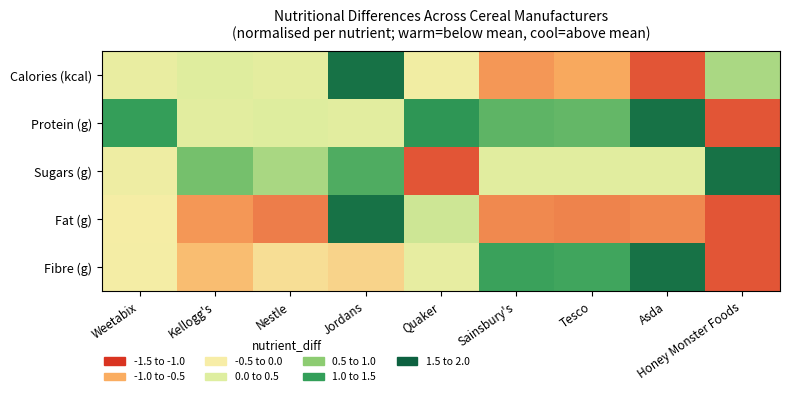

Between Jordans and Sainsbury's, which series saw the biggest shift?

Fat (g)